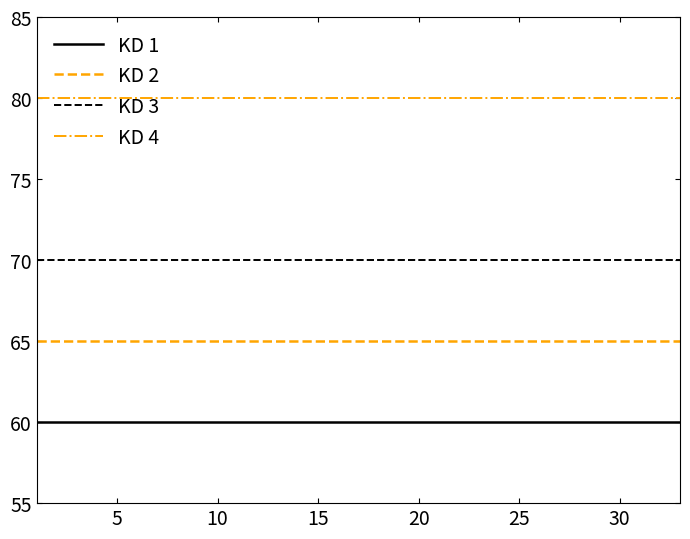

True or false: KD 1 and KD 3 cross at least once.

False